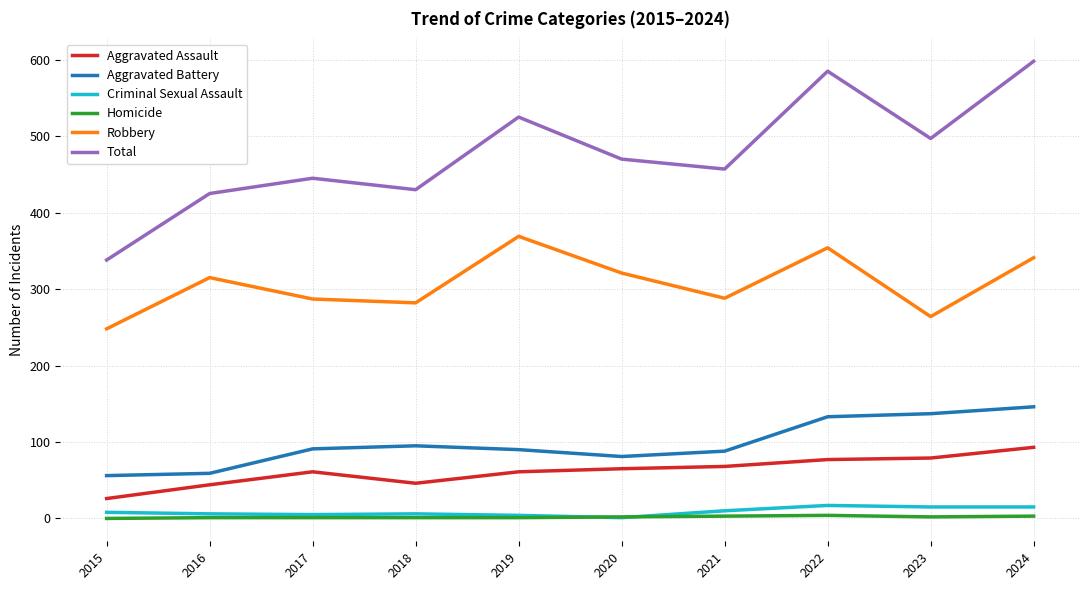

What is the maximum value for Total?

598